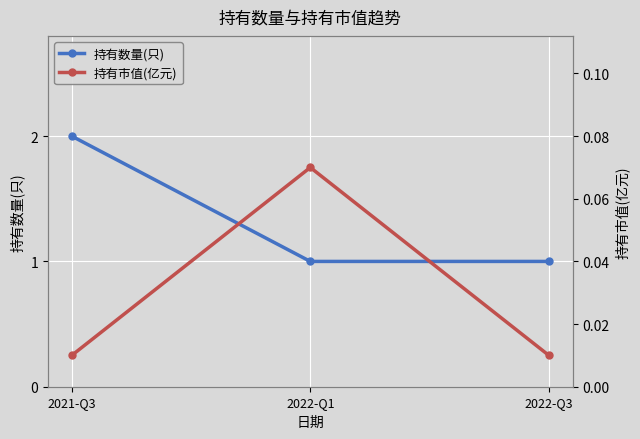

Reading left to right, extract all data points from this chart.

持有数量(只): 2021-Q3=2.0	2022-Q1=1.0	2022-Q3=1.0
持有市值(亿元): 2021-Q3=0.0	2022-Q1=0.1	2022-Q3=0.0